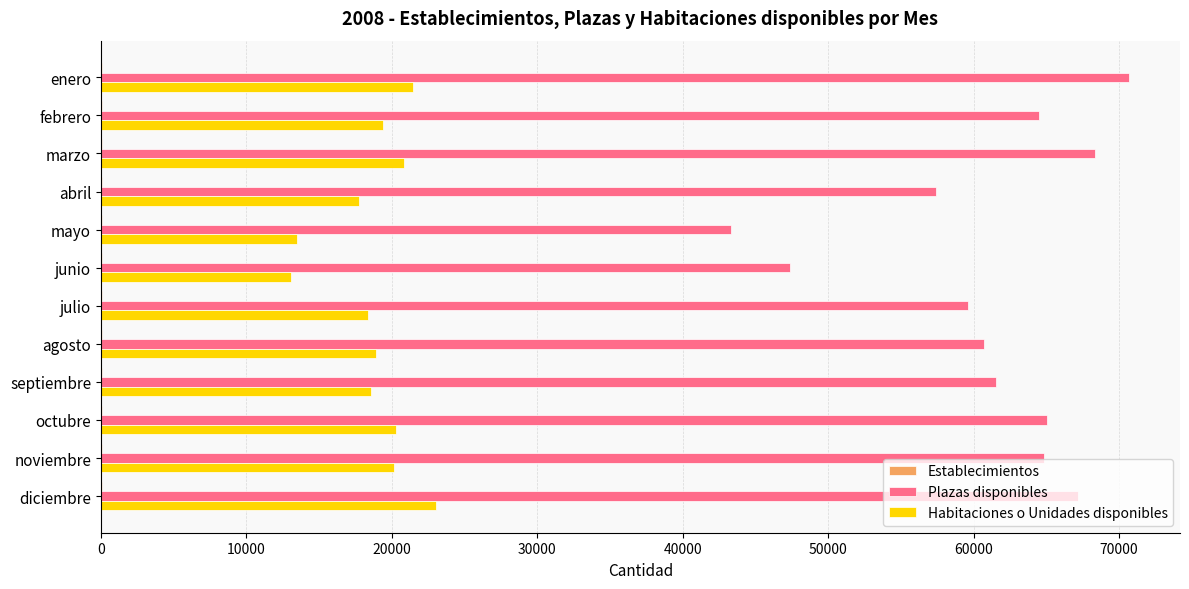

What is the sum of all Plazas disponibles values?

730376